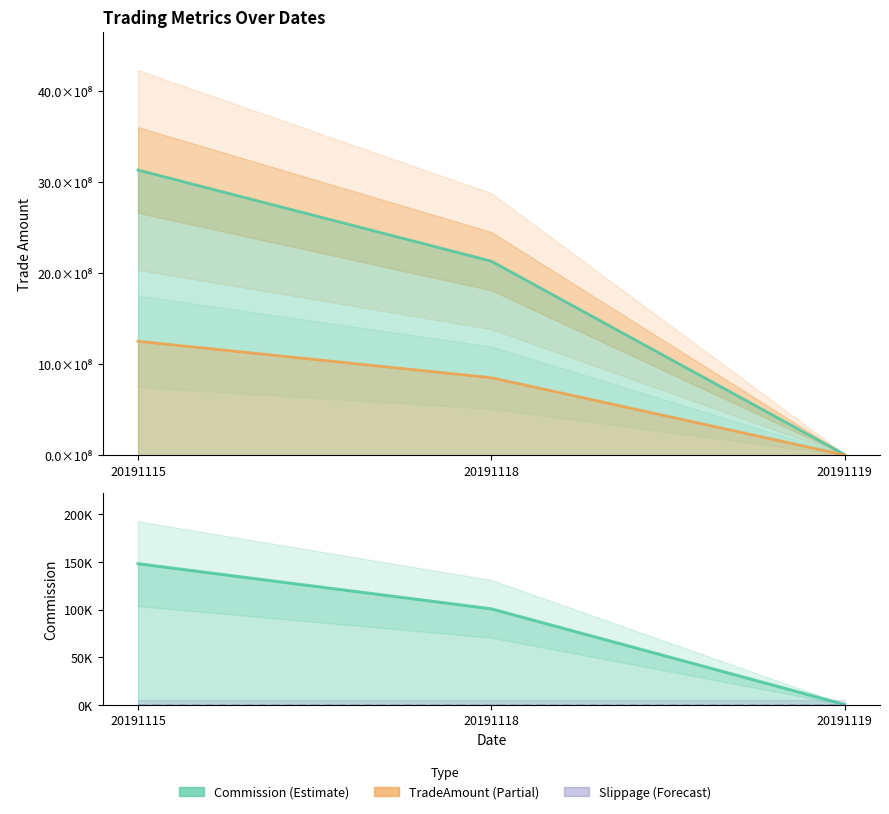

How many values in the Commission series exceed 100766?

2